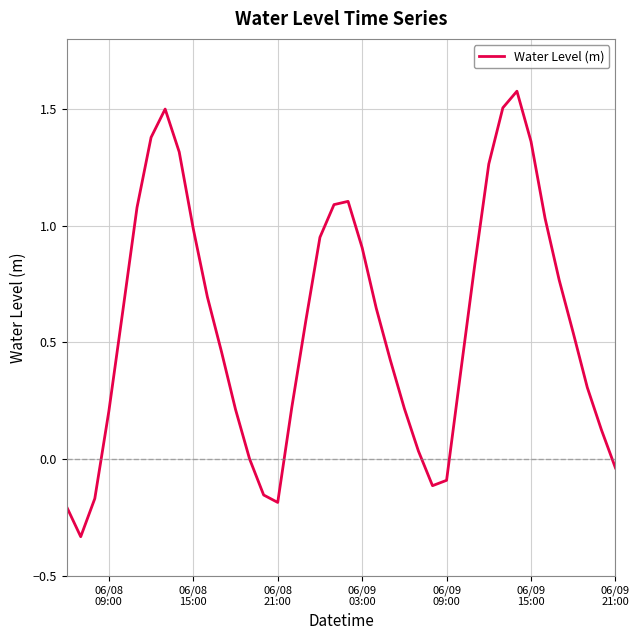

What is the difference between the maximum and minimum values?

1.9